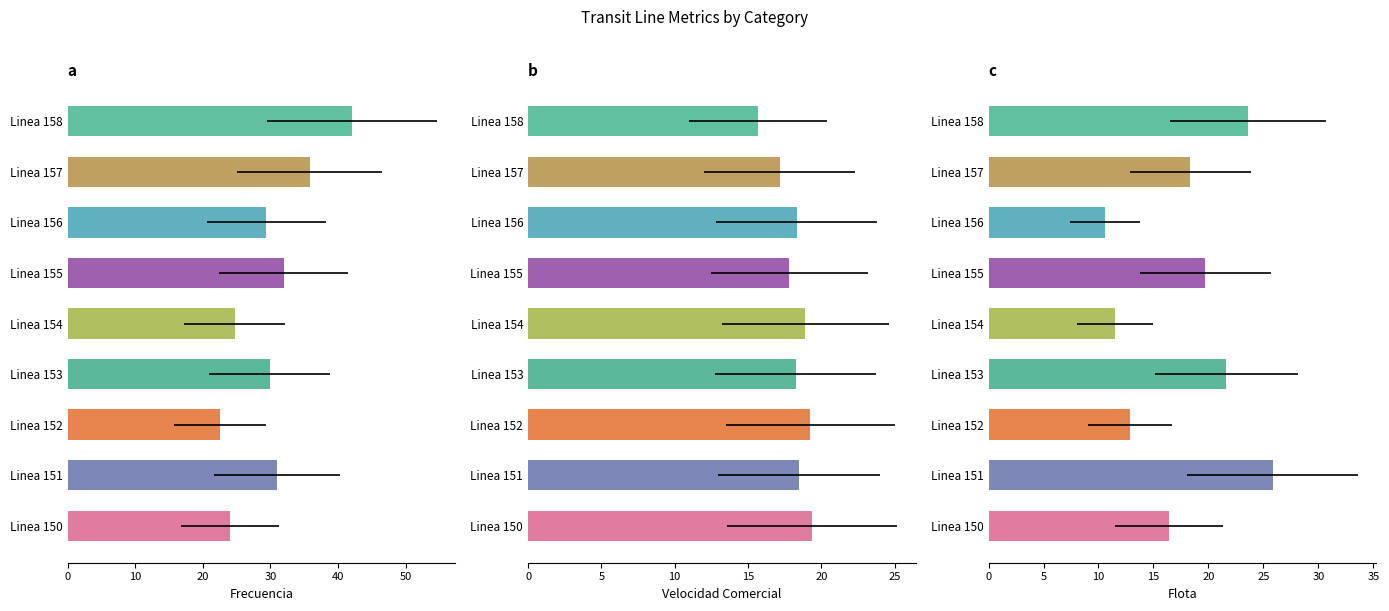

At which category does the chart reach its minimum across all series?

Linea 156